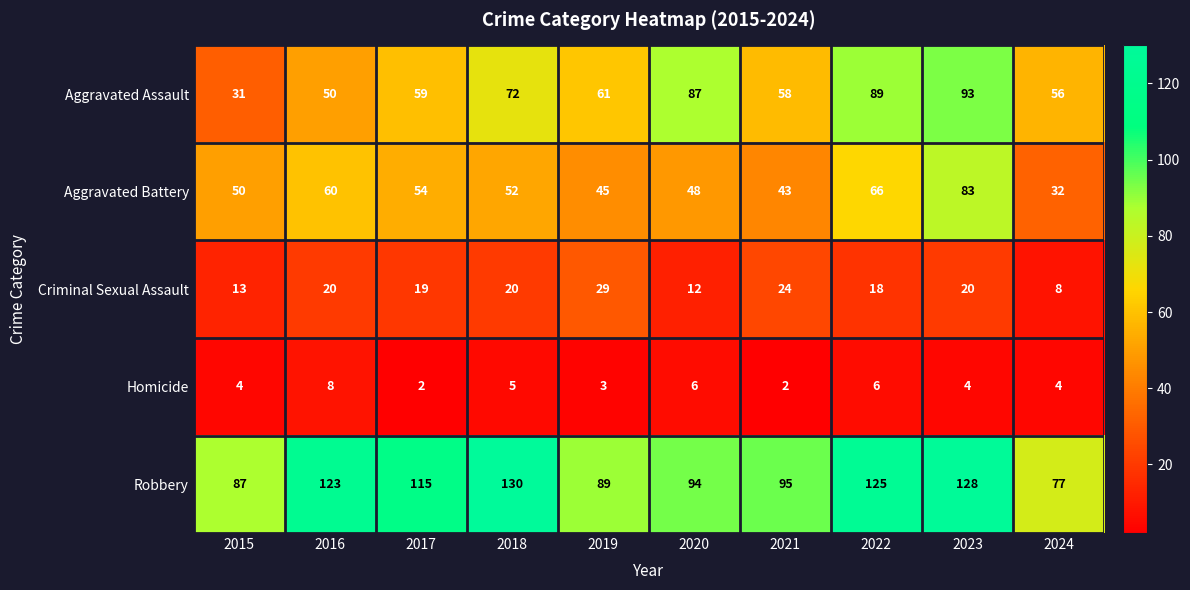

The value of Aggravated Battery at 2015 is 50. True or false?

True